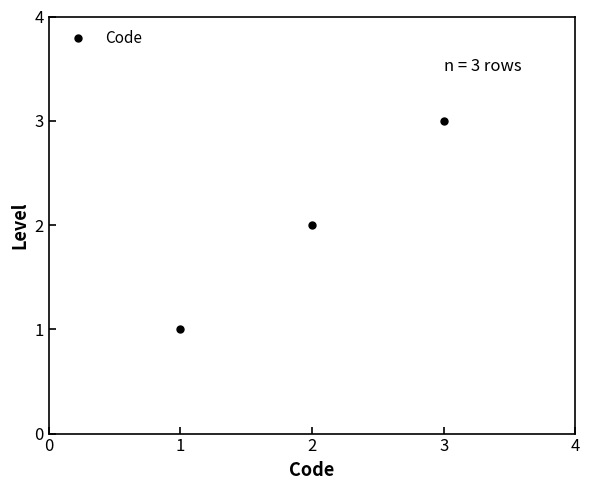

Is it true that the value at 2 is 2?

True